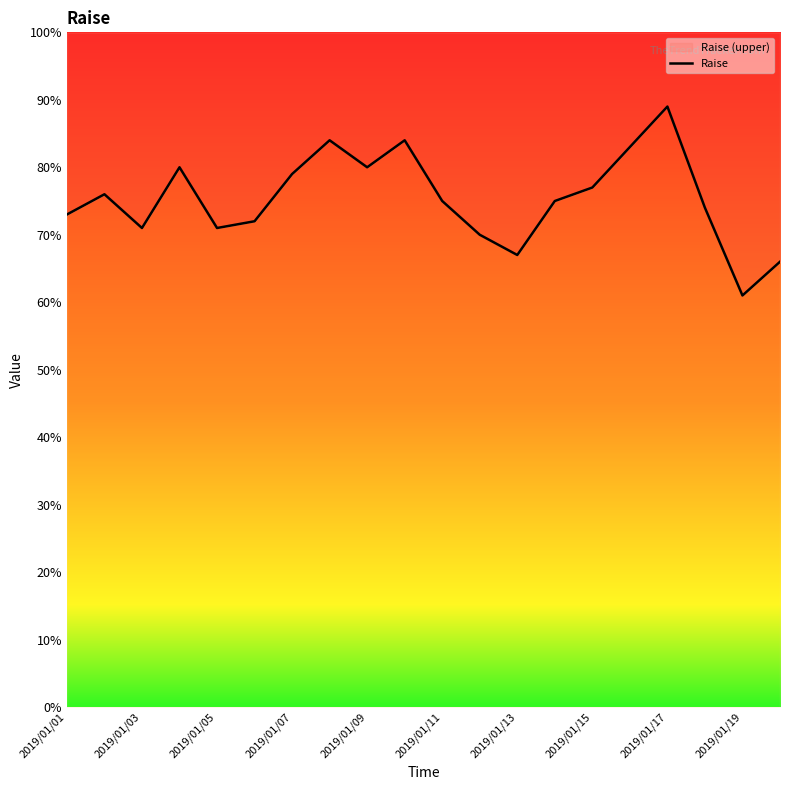

Is this an area chart (filled region under the line)?

No